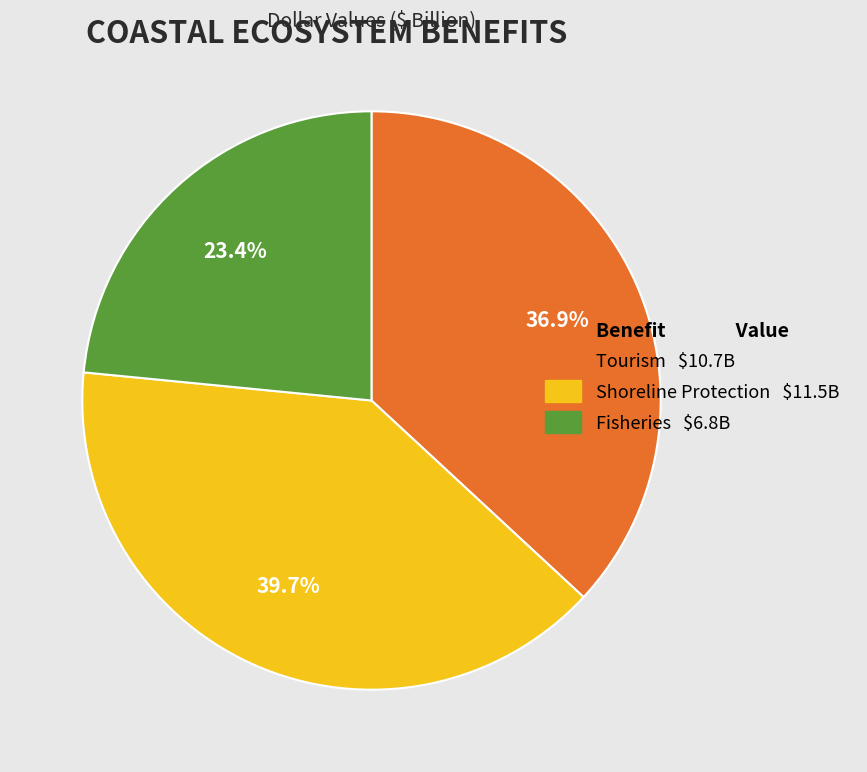

Which has a higher value, Shoreline Protection or Fisheries?

Shoreline Protection